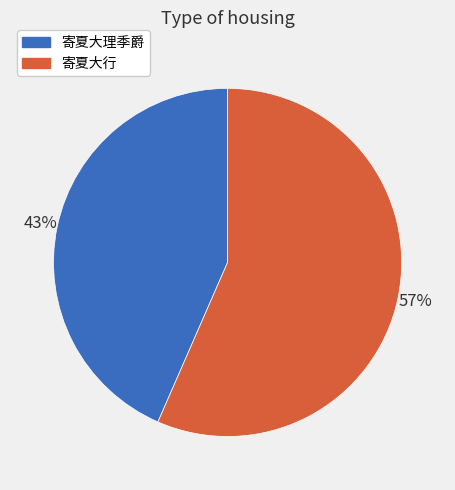

Which category accounts for the majority?

寄夏大行